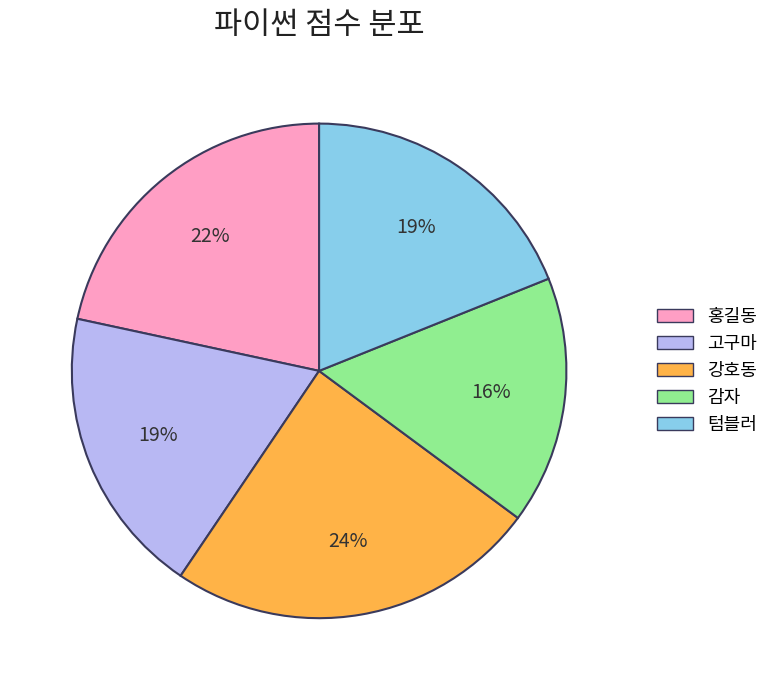

Is the sum of 텀블러 and 홍길동 greater than half?

No